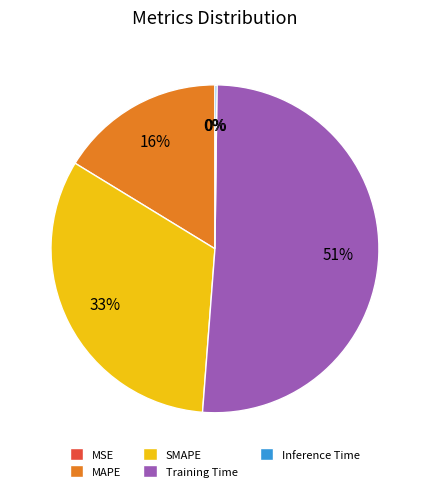

Is there a majority slice in this chart?

Yes